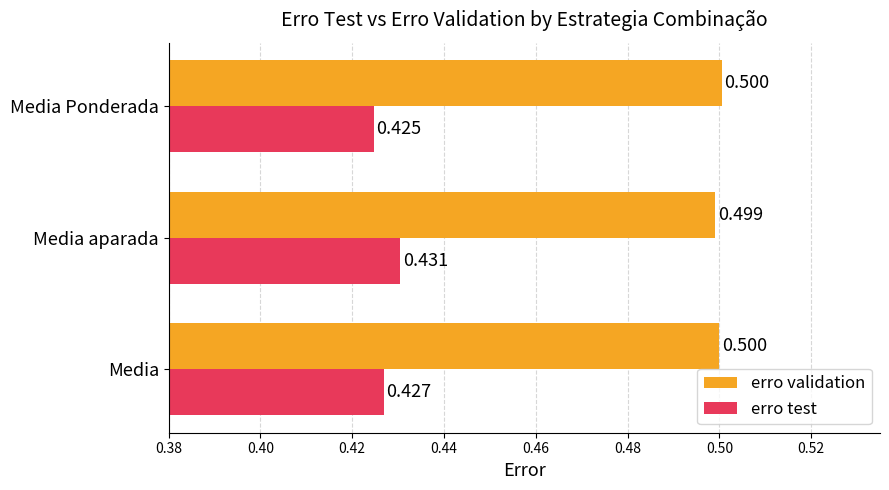

At Media, list the series in order from smallest to largest.

erro test, erro validation